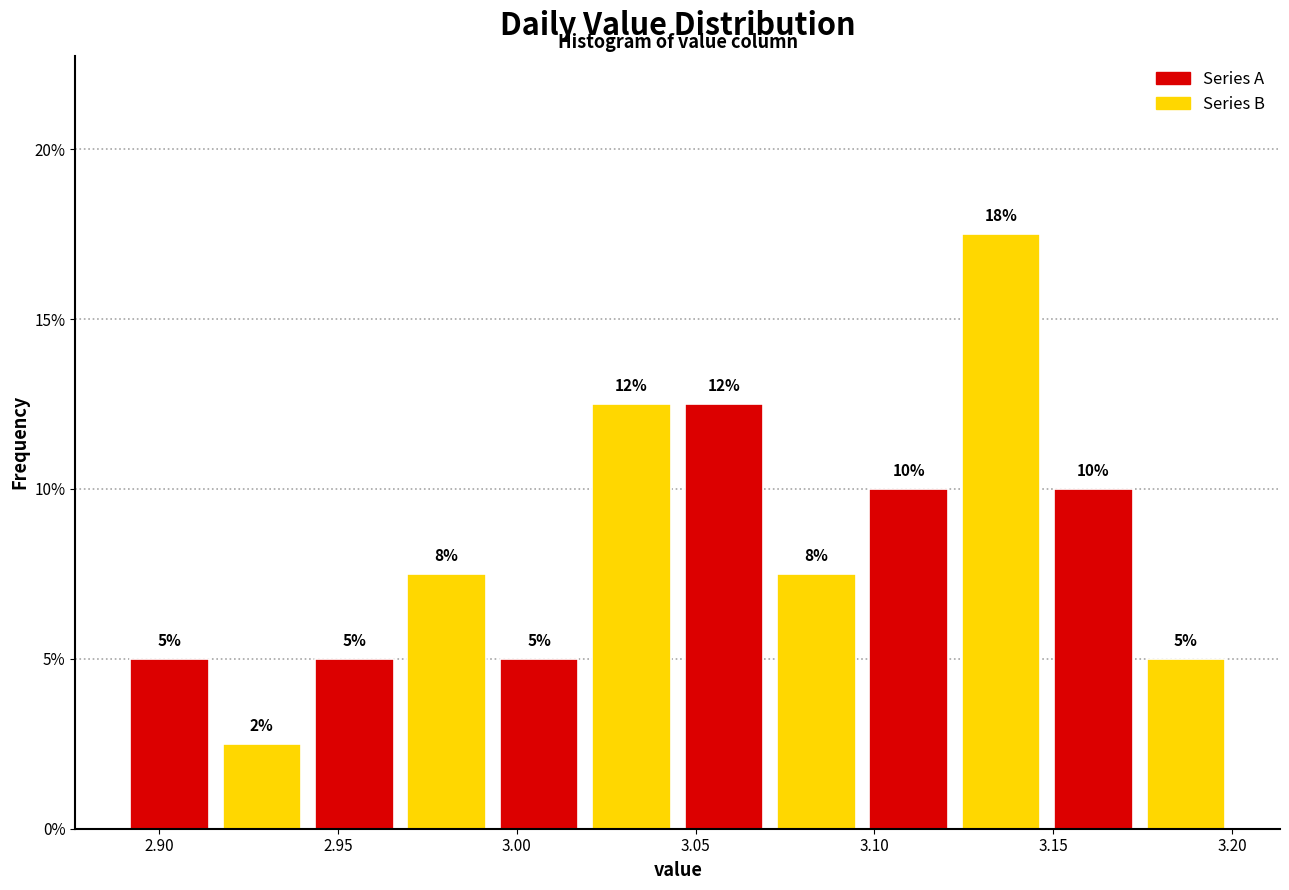

Which range on the x-axis has the tallest bar?

3.125 to 3.150